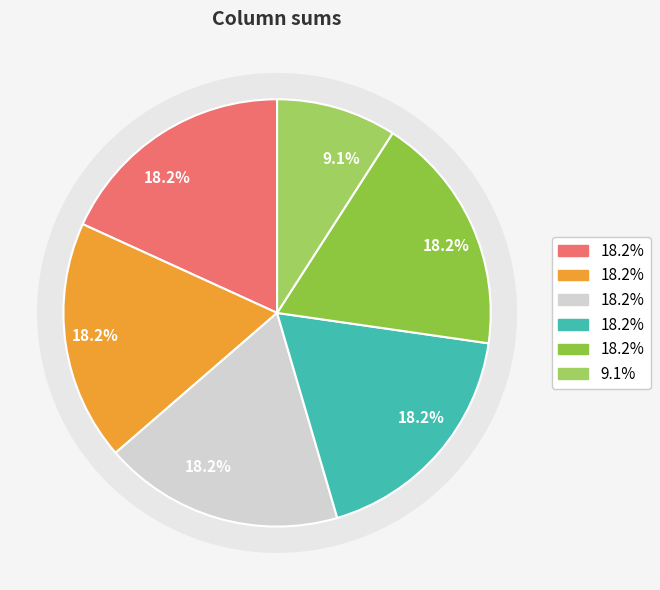

Is it true that 5 is 1% of the pie?

False